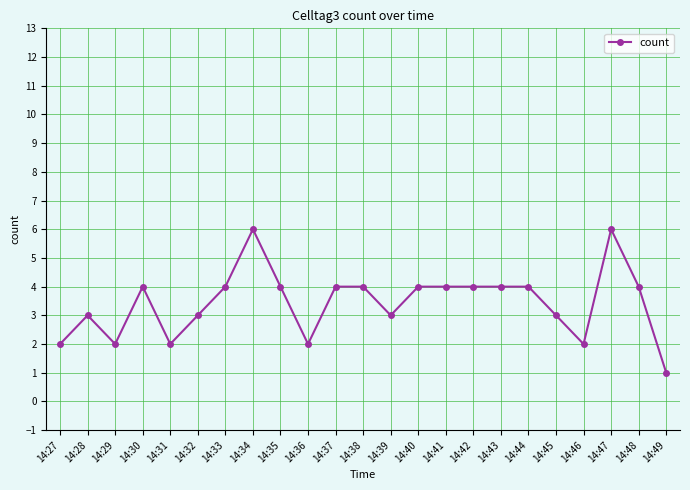

At which category does the chart reach its minimum across all series?

14:49